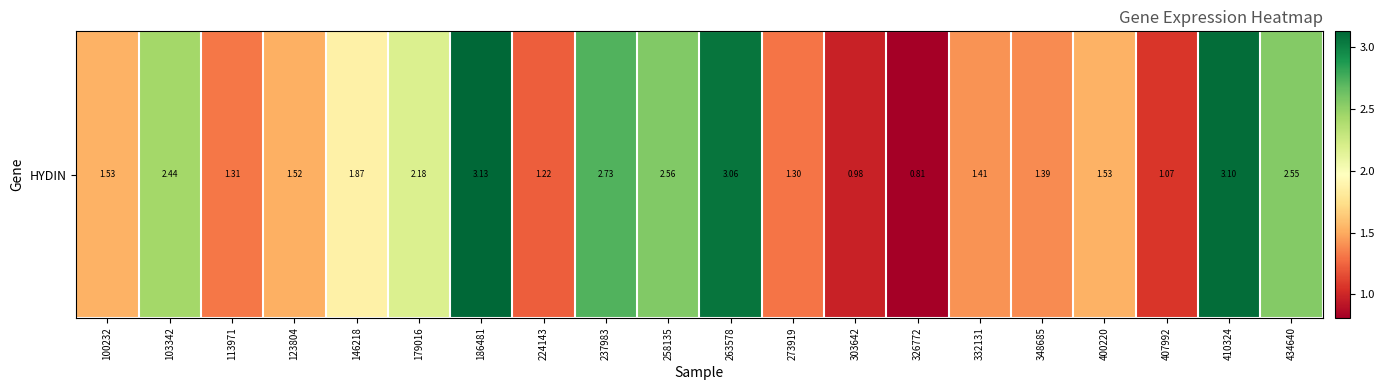

The chart shows a value of 0.8 at 434640. True or false?

False